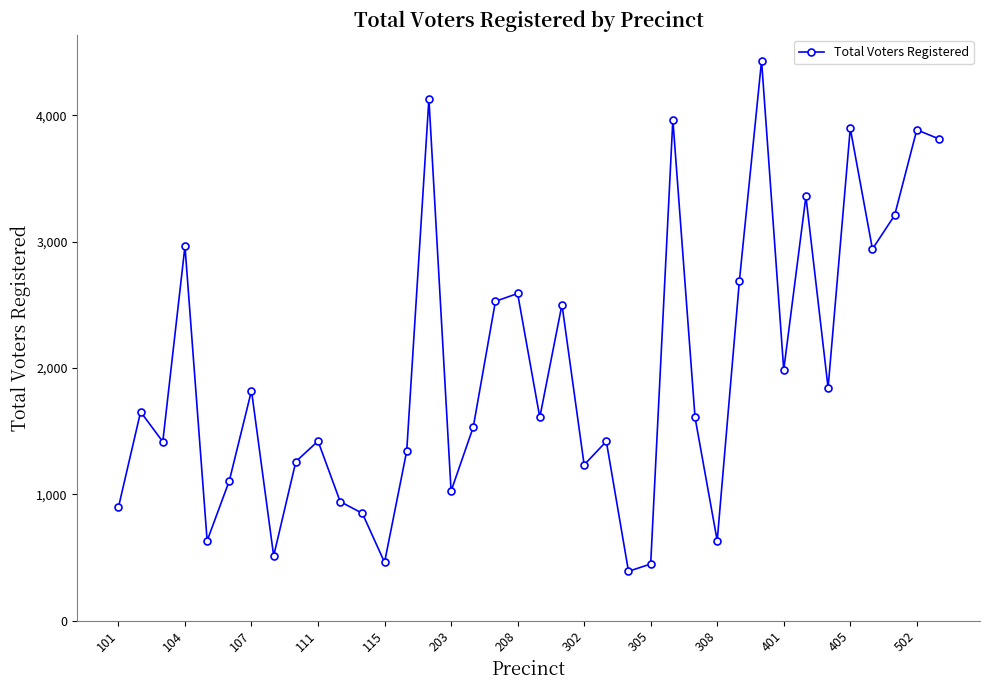

What is the difference between the second highest and minimum values?

3741